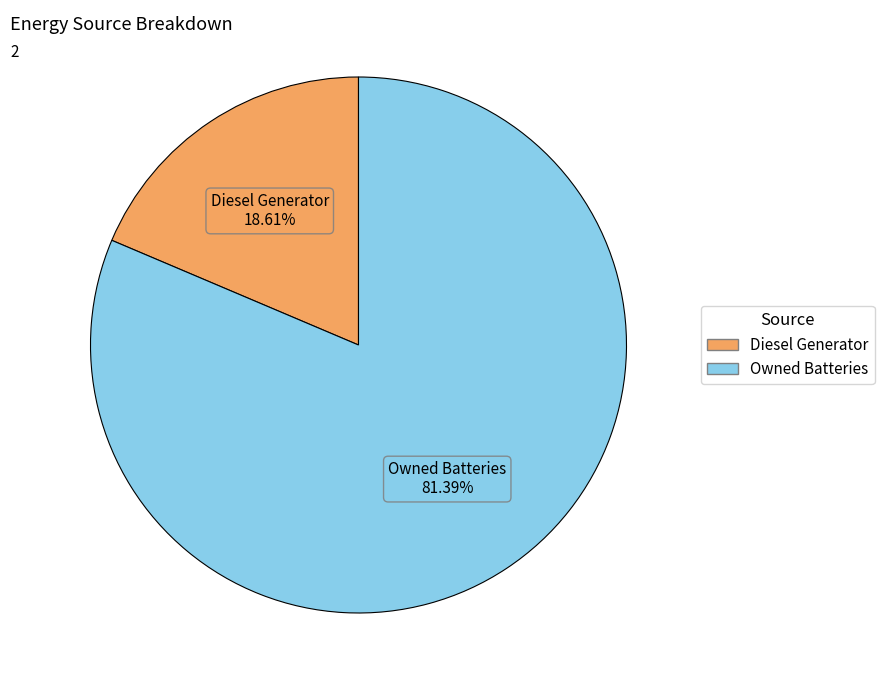

To the nearest percent, what is the average slice percentage?

50%